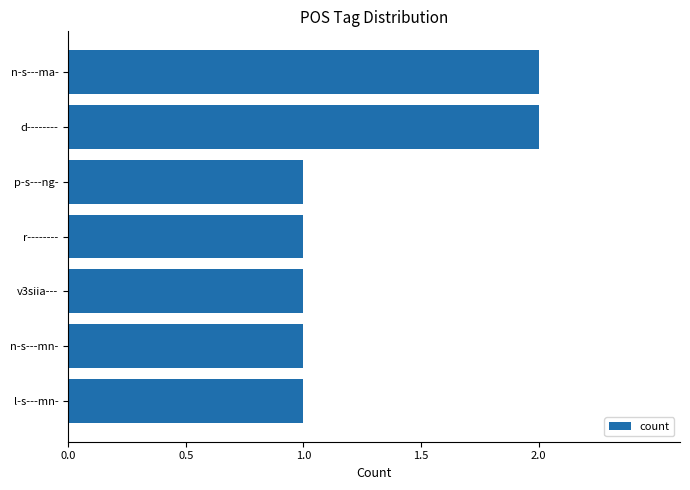

How many distinct data groups are displayed?

1